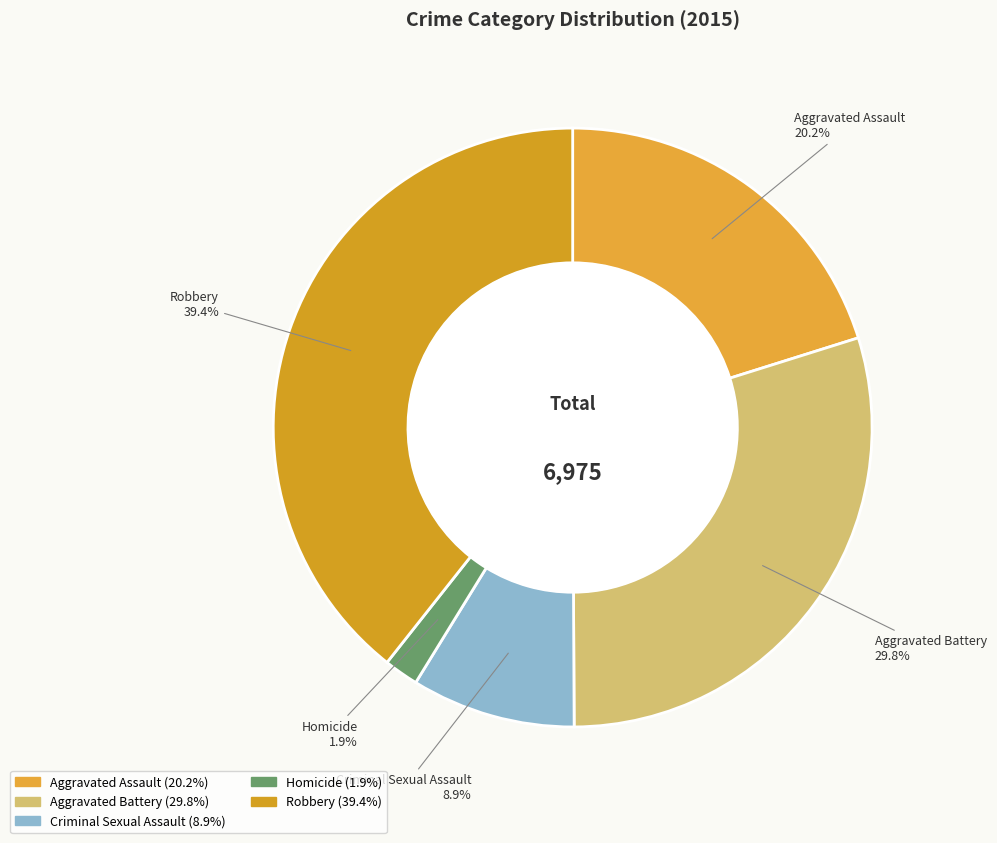

What percentage is the Homicide slice, to the nearest percent?

2%